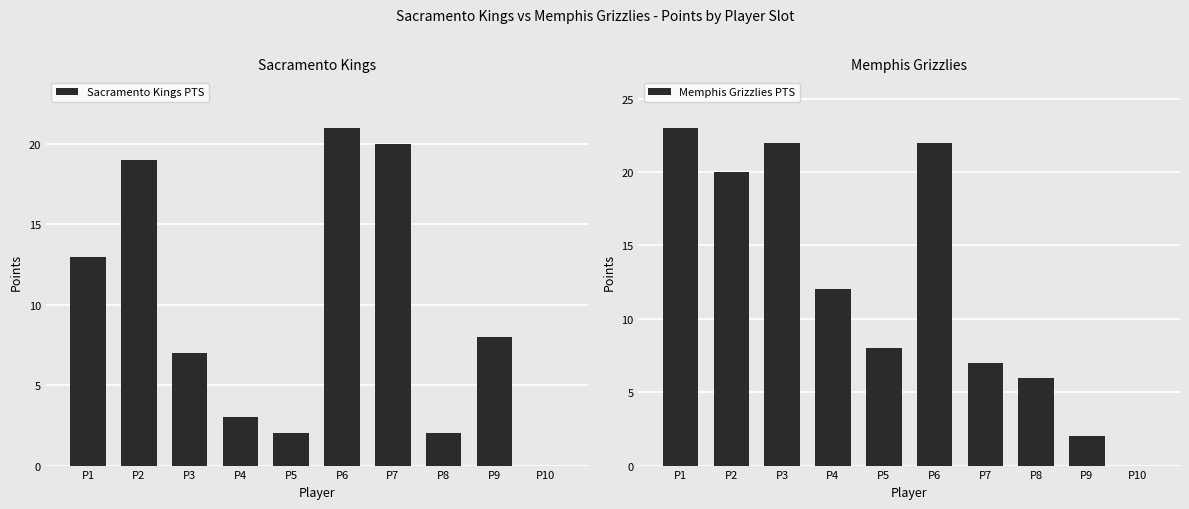

What is the value of the Memphis Grizzlies PTS bar at the 5th from the left?

8